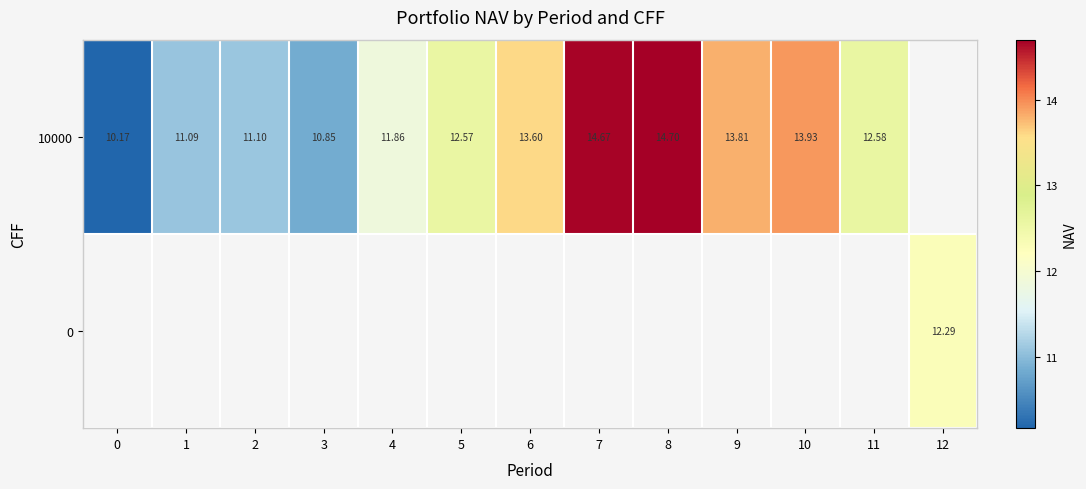

Rank the series by their average value, from lowest to highest.

row_0, row_1